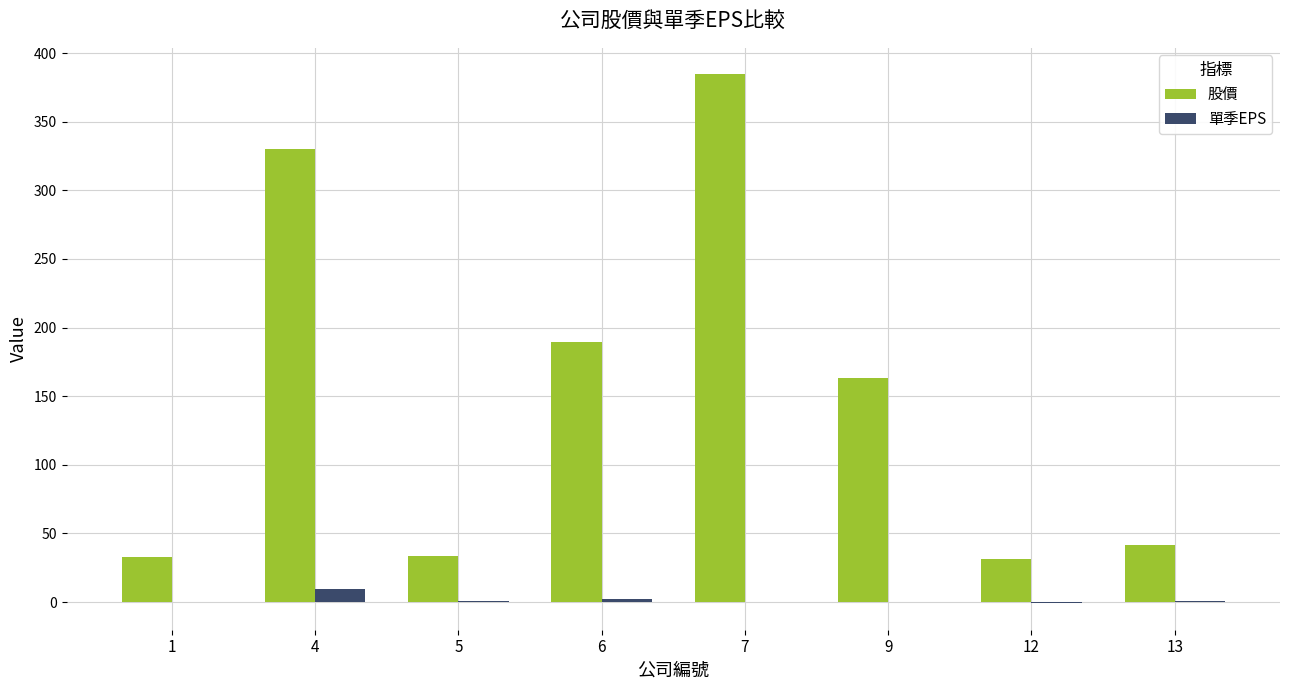

What is the sum of all 股價 values?

1206.6